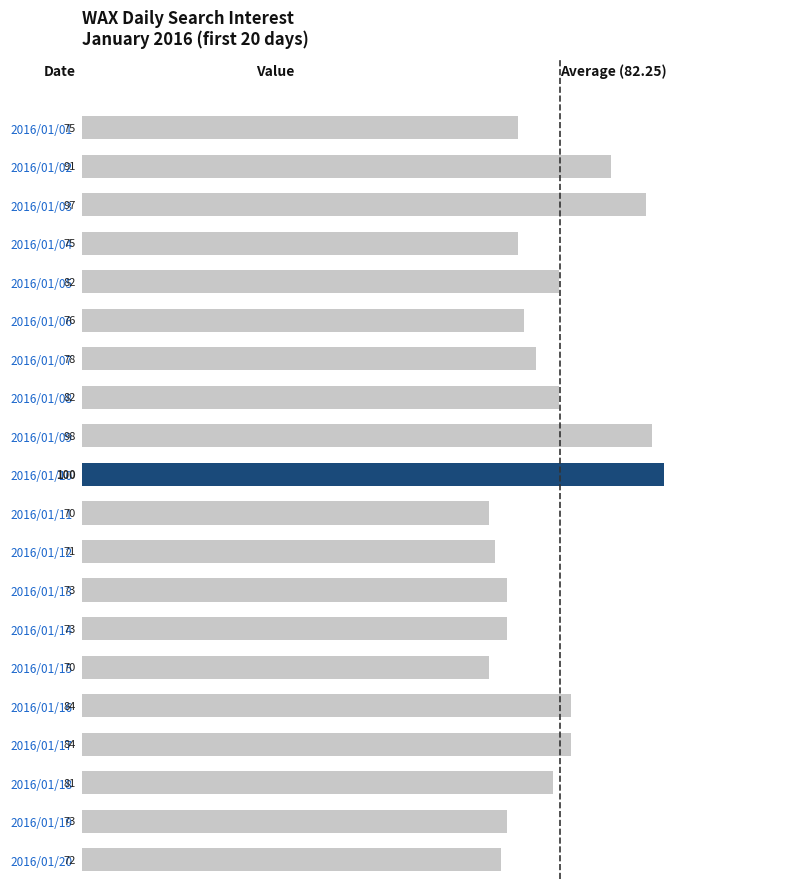

What is the minimum value shown in the chart?

70